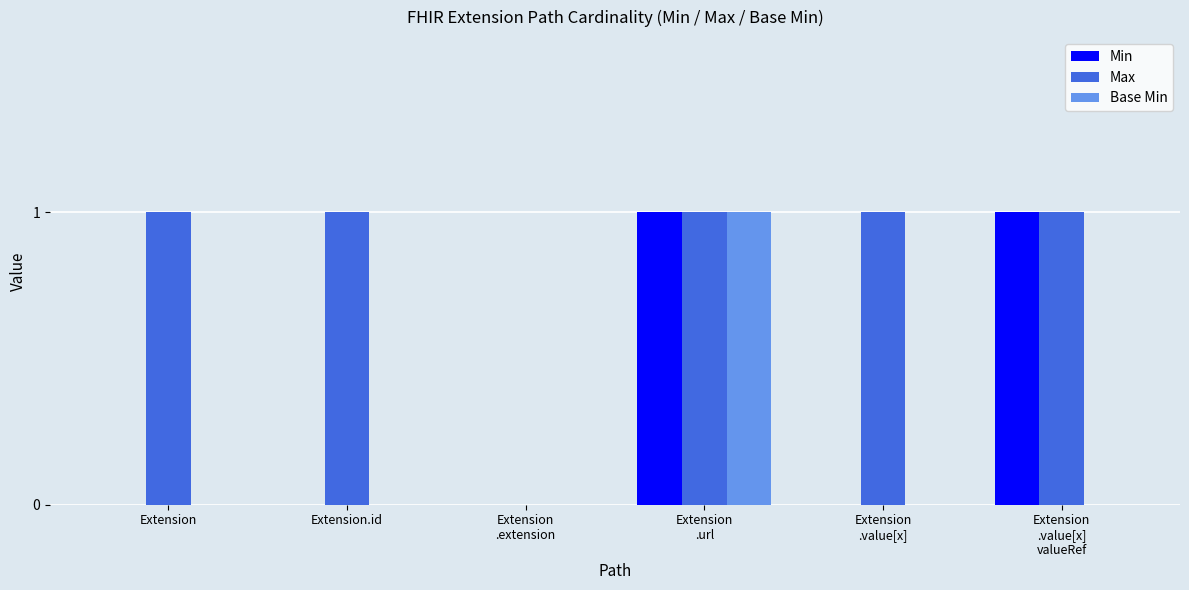

Which series has the largest total across all categories?

Max